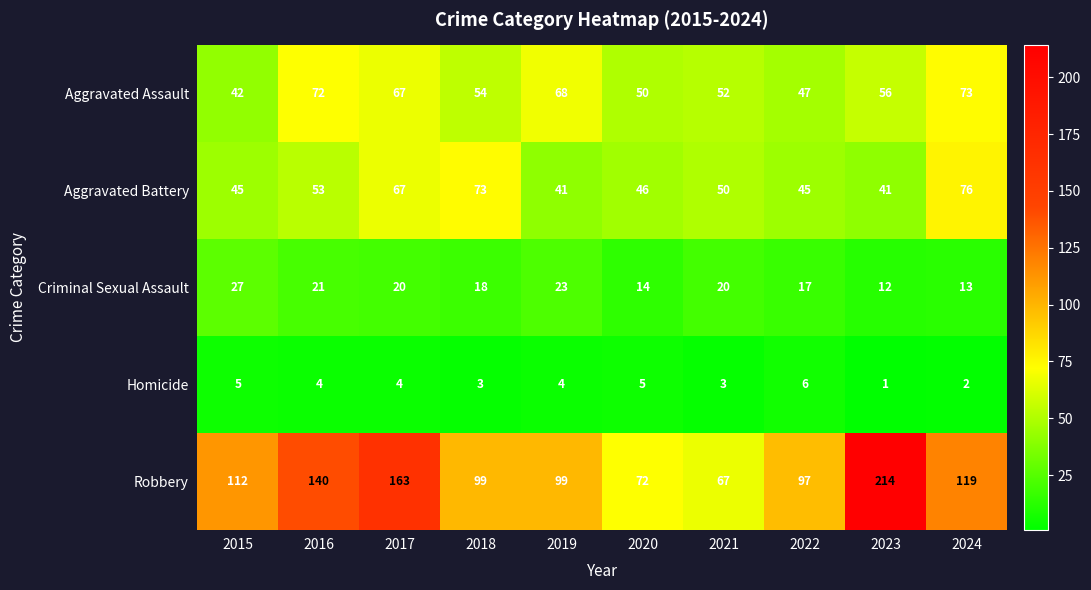

At 2020, list the series in order from largest to smallest.

Robbery, Aggravated Assault, Aggravated Battery, Criminal Sexual Assault, Homicide